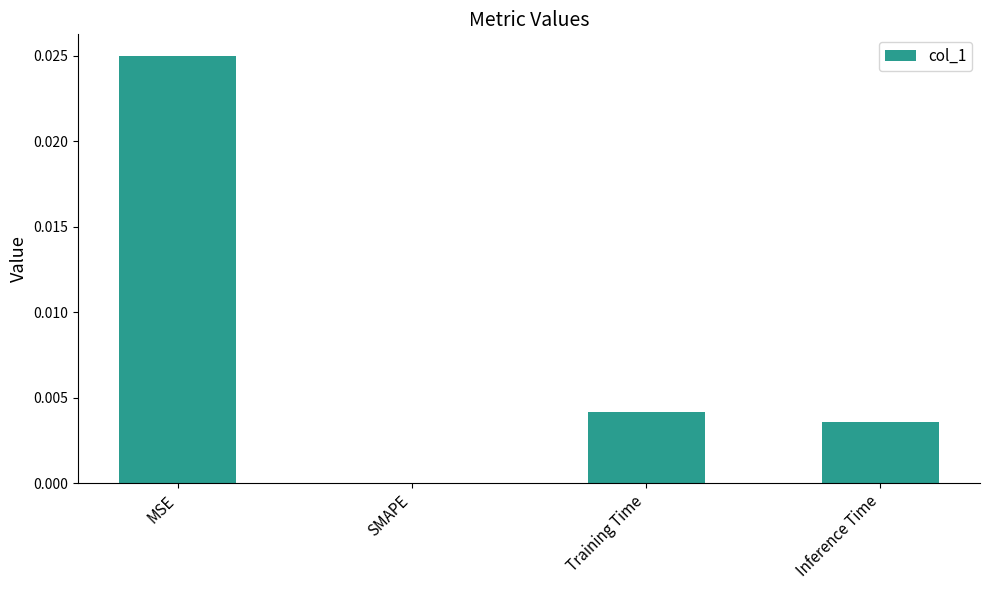

Between MSE and SMAPE, which is larger?

MSE